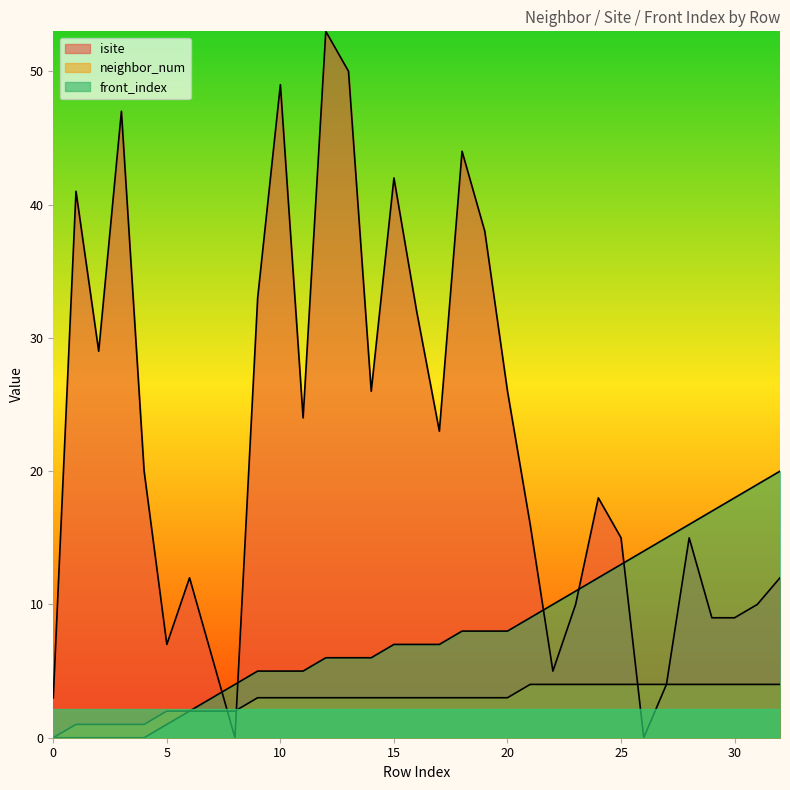

How many distinct data groups are displayed?

3